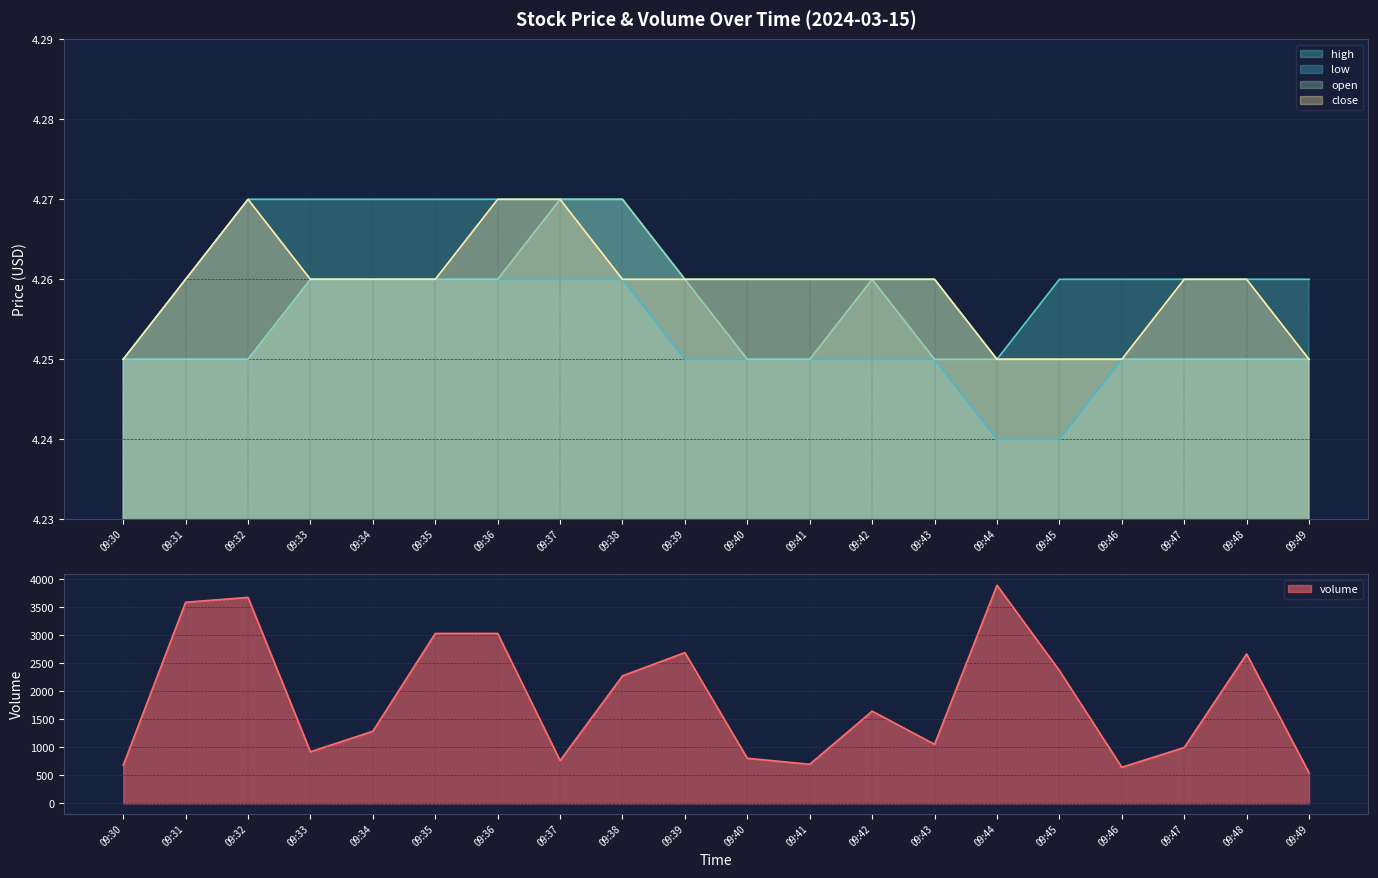

Between 09:31 and 09:41, which series saw the biggest shift?

volume